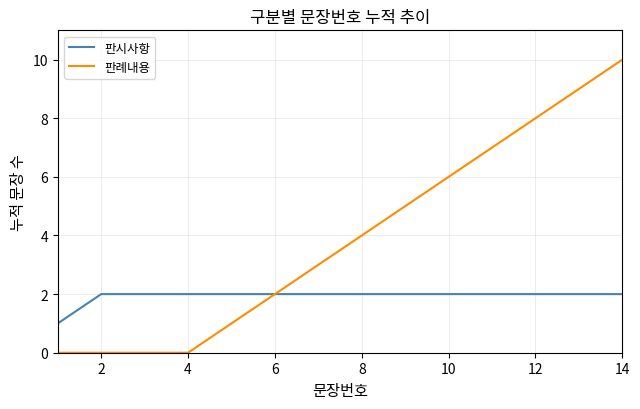

What is the highest value of the 판례내용 series?

10